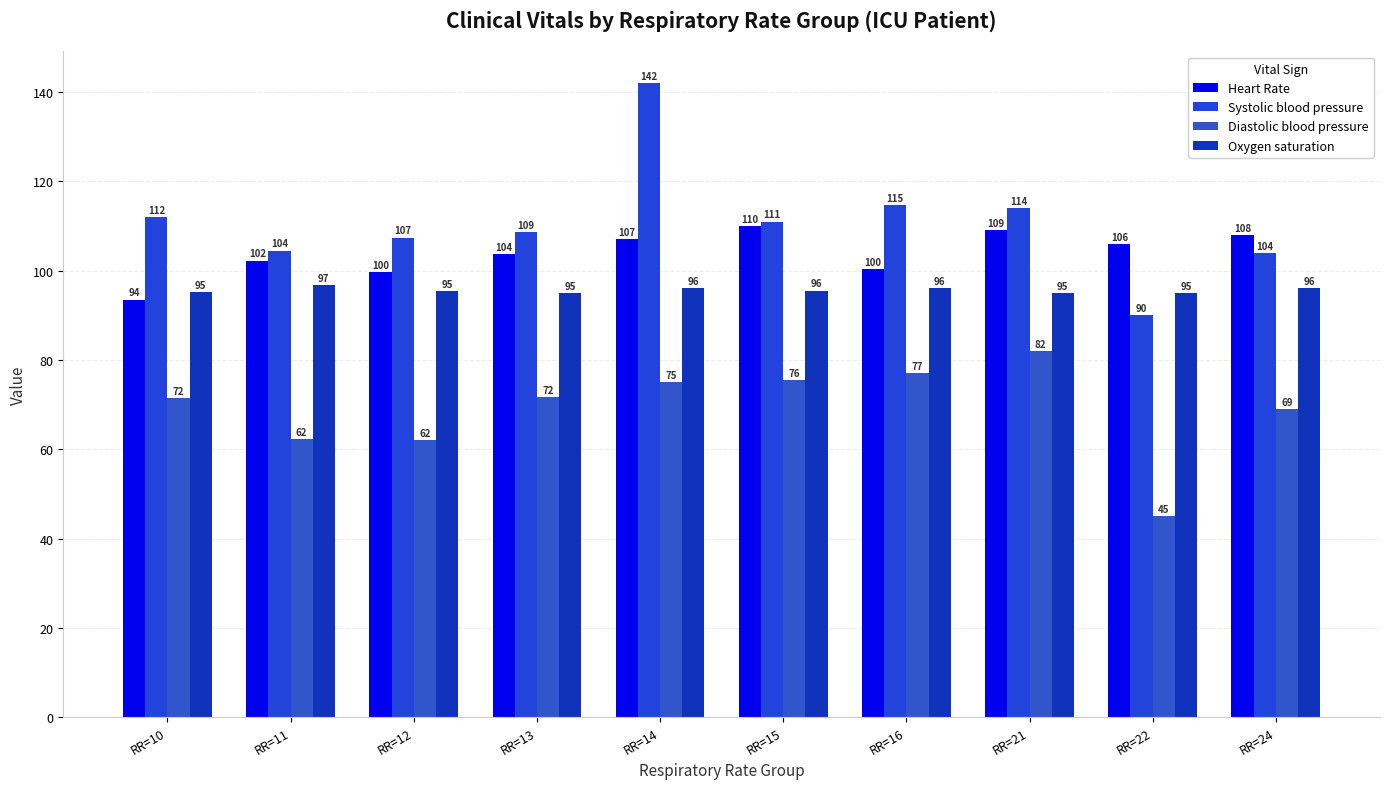

What is the total value across all series at RR=14?

420.0